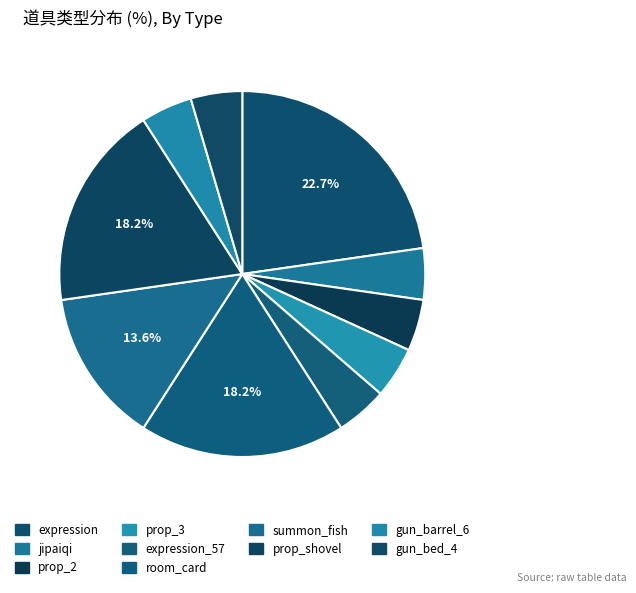

What is the ratio of the value at gun_barrel_6 to the value at jipaiqi?

1.0